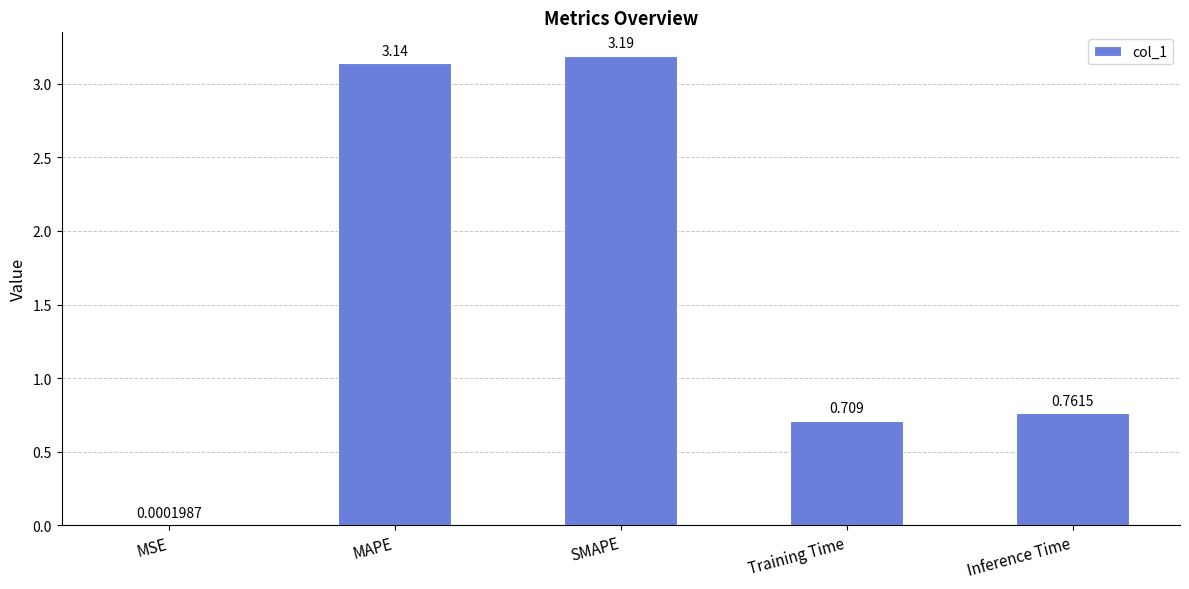

Which category has the highest value across all series?

SMAPE